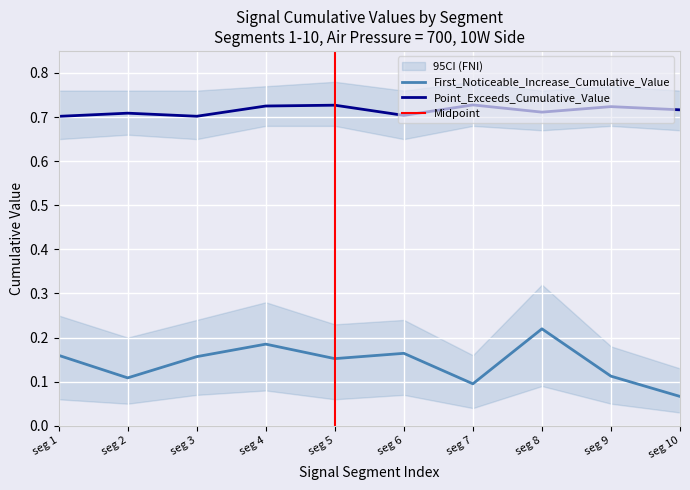

True or false: Point_Exceeds_Cumulative_Value and First_Noticeable_Increase_Cumulative_Value cross at least once.

False